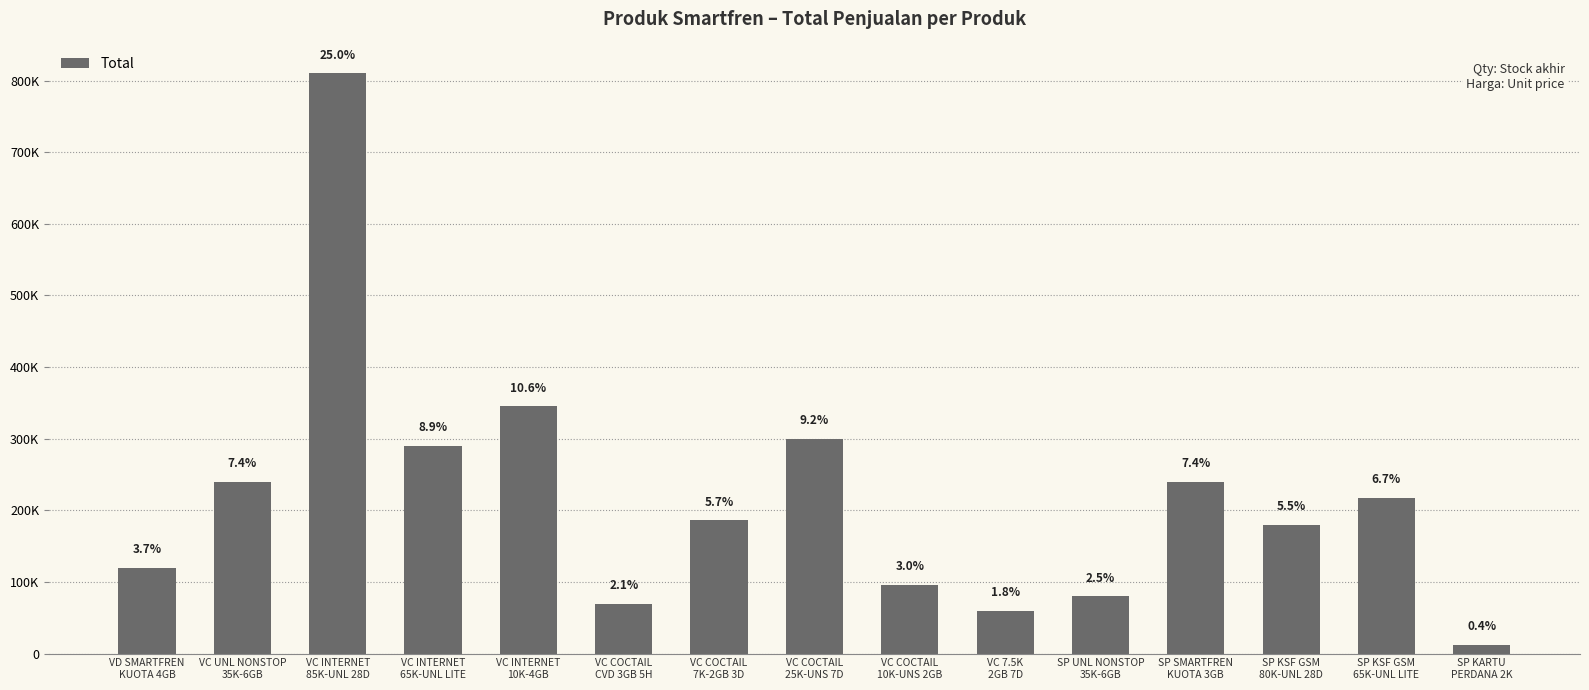

What is the maximum value shown in the chart?

810000